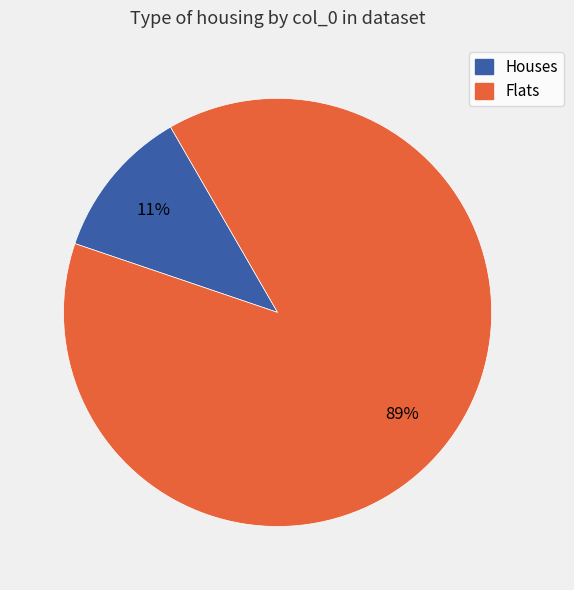

Does any single category account for the majority?

Yes